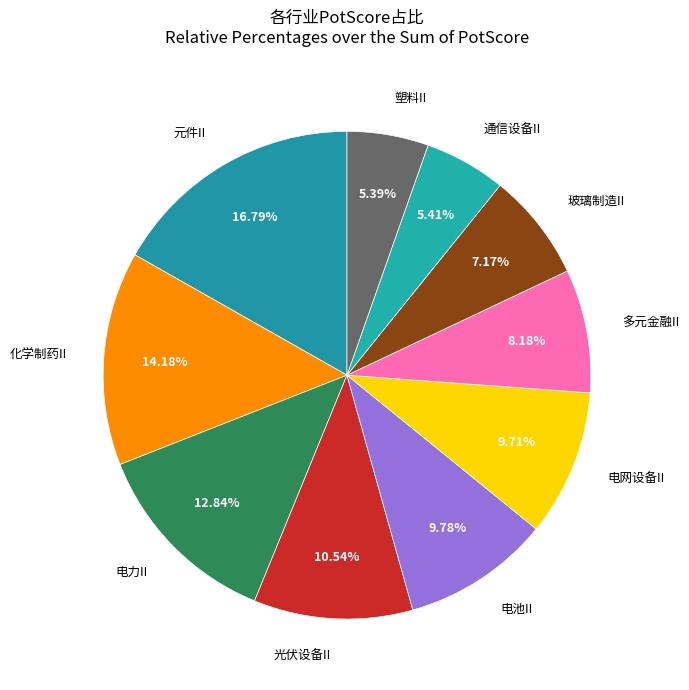

Rank the categories by value from highest to lowest.

元件II, 化学制药II, 电力II, 光伏设备II, 电池II, 电网设备II, 多元金融II, 玻璃制造II, 通信设备II, 塑料II